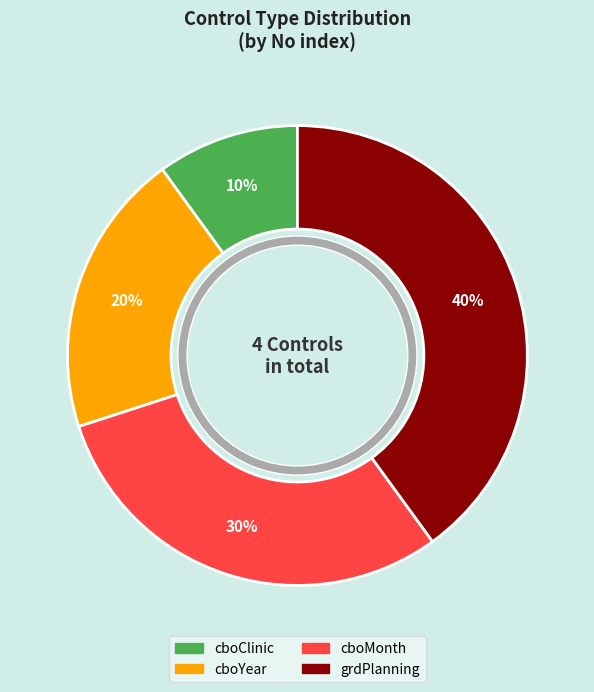

Is there any slice that represents more than half of the pie?

No